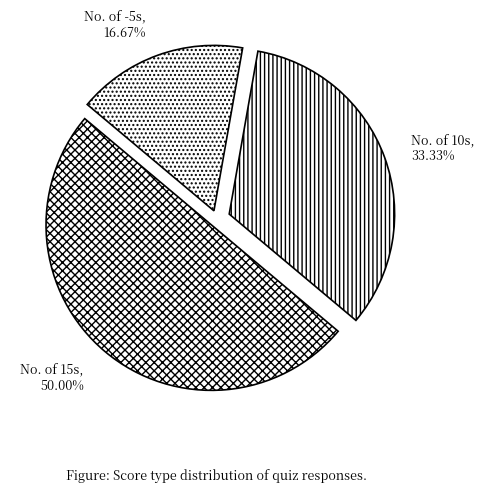

Approximately how many times larger is the value at No. of 10s compared to No. of 15s?

0.7